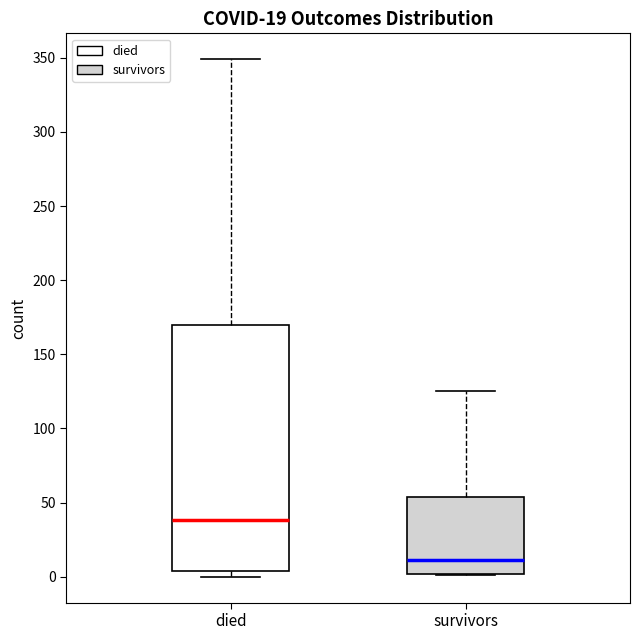

Which box's median line is the highest?

died